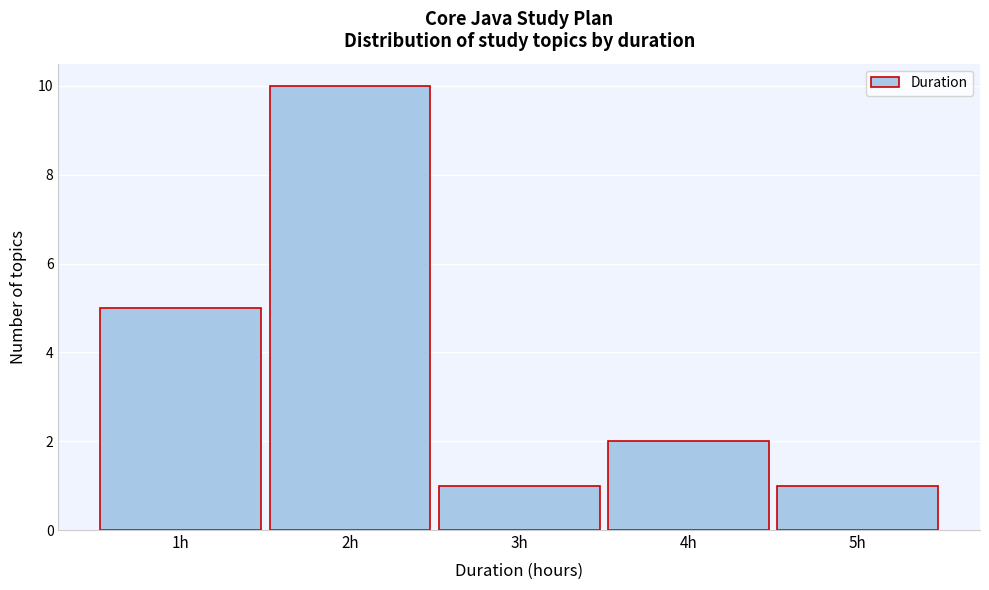

Reading left to right, list every bar in this chart as the range it spans on the x-axis followed by its height. The values are not printed on the chart, so give them approximately, as read against the axis.

0.5 to 1.5: 5
1.5 to 2.5: 10
2.5 to 3.5: 1
3.5 to 4.5: 2
4.5 to 5.5: 1